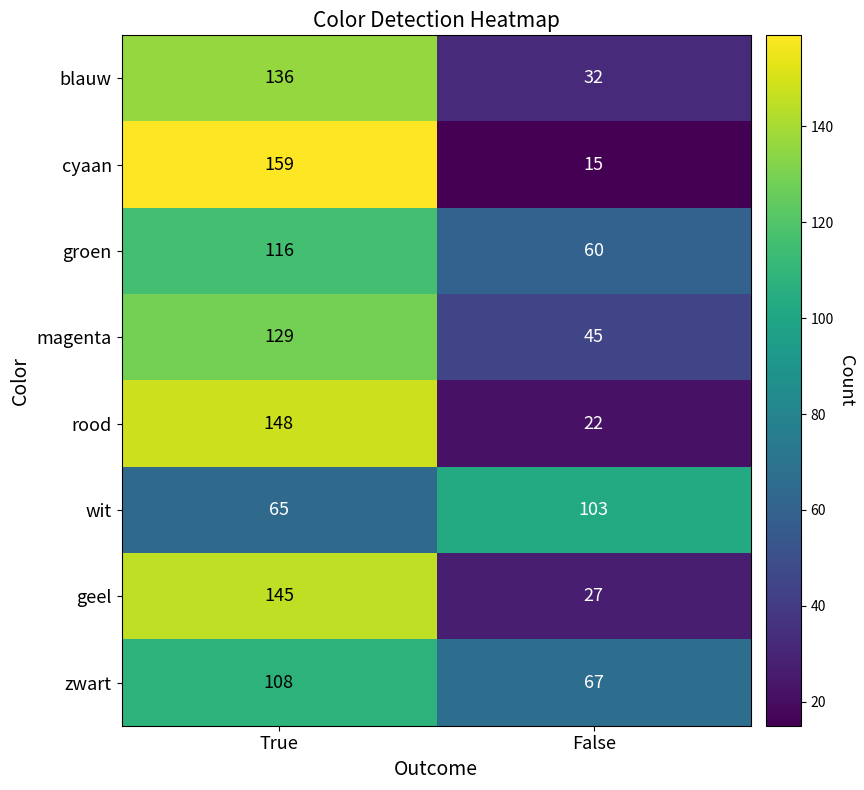

True or false: cyaan has a value of 15 at False.

True